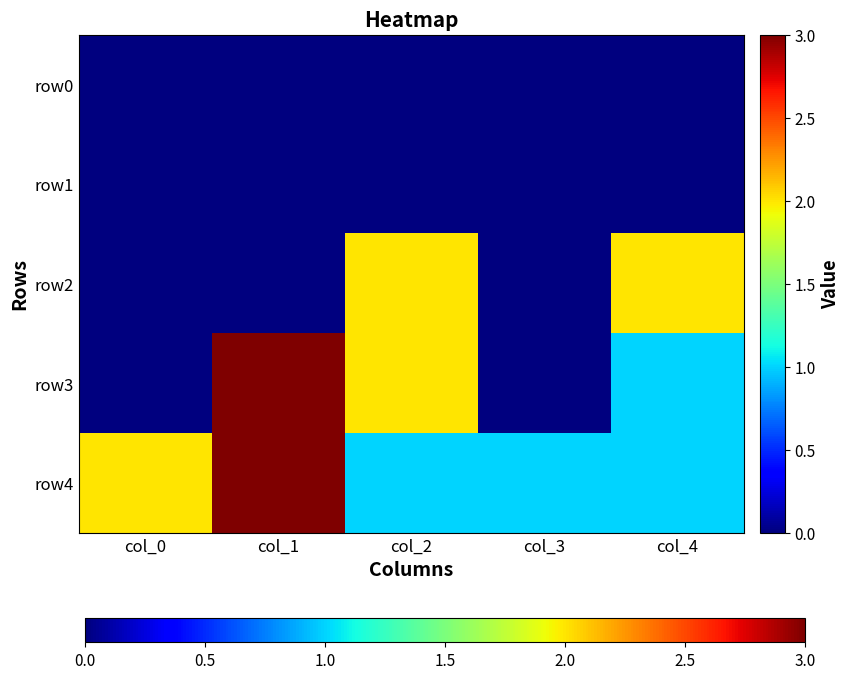

How many series are shown in this chart?

5